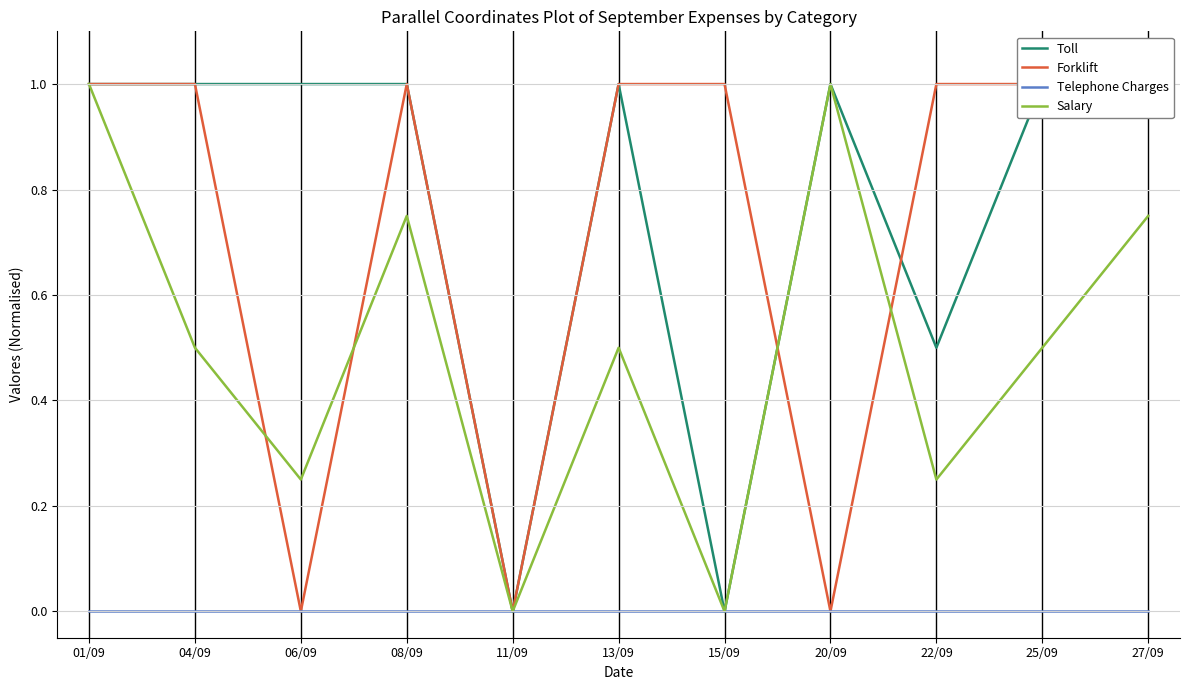

At which category does Forklift reach its first local peak?

08/09